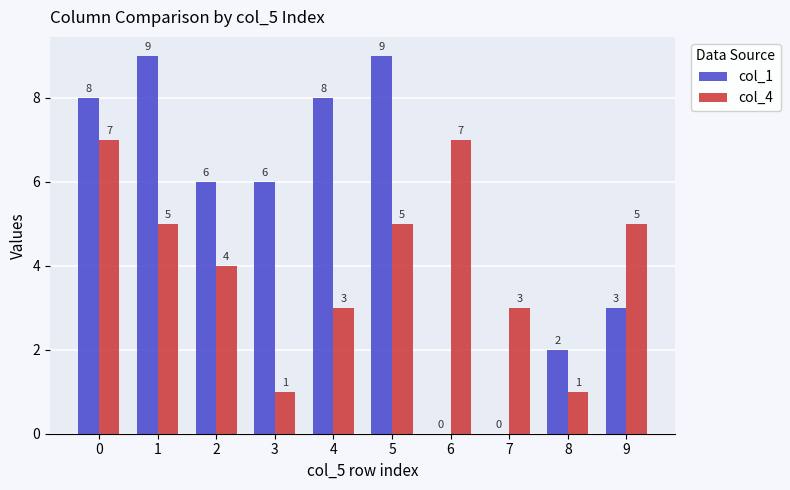

Is the value of col_4 at 1 greater than the value of col_1 at 3?

No